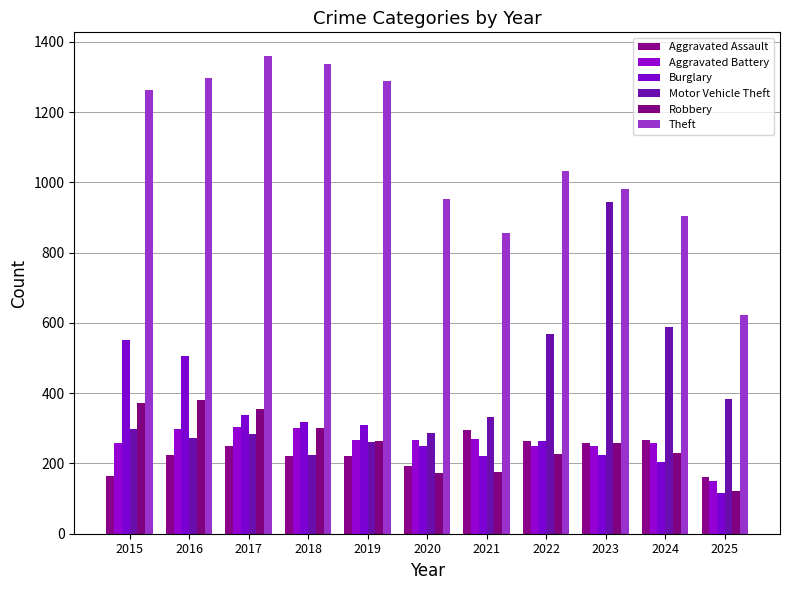

Between 2017 and 2019, which is larger?

2017